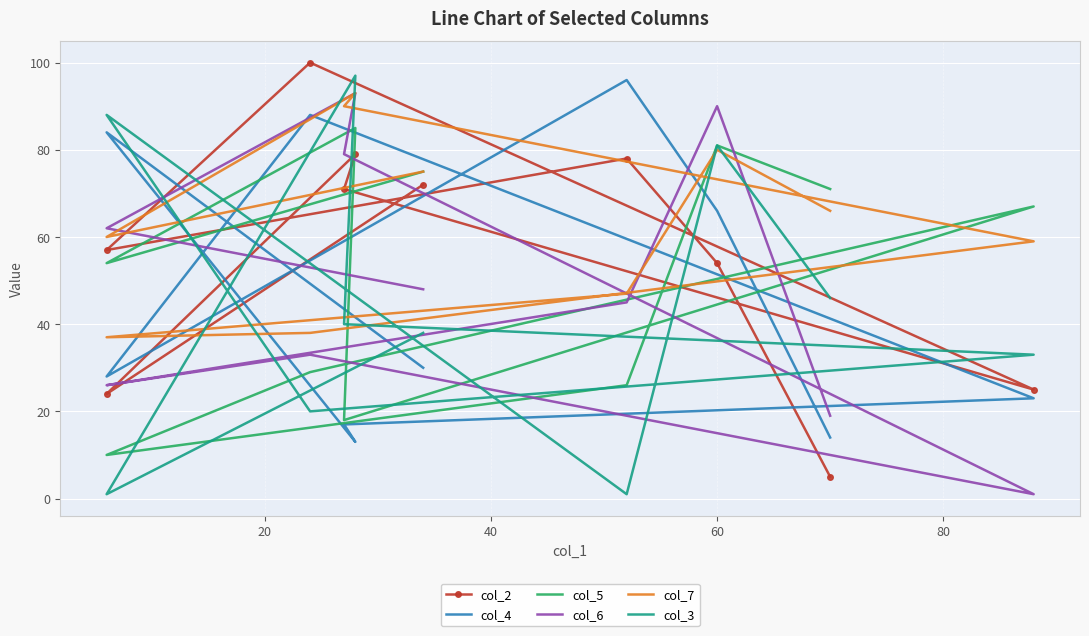

How many data points does each series have?

10